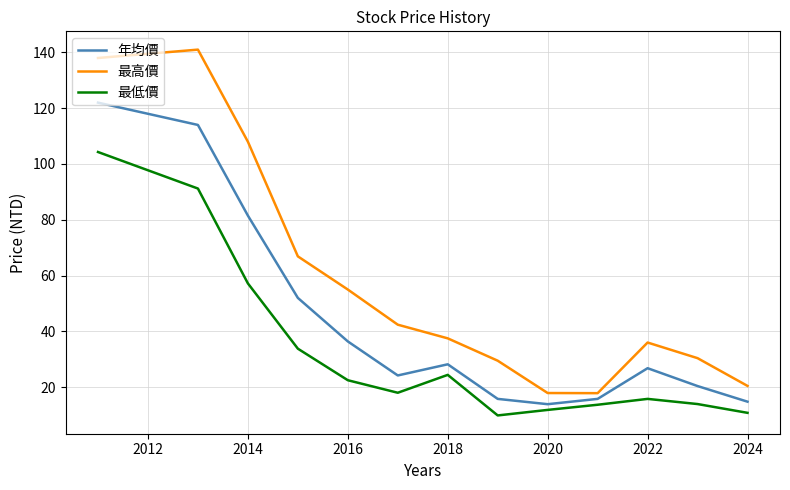

Which series has the largest total across all categories?

最高價